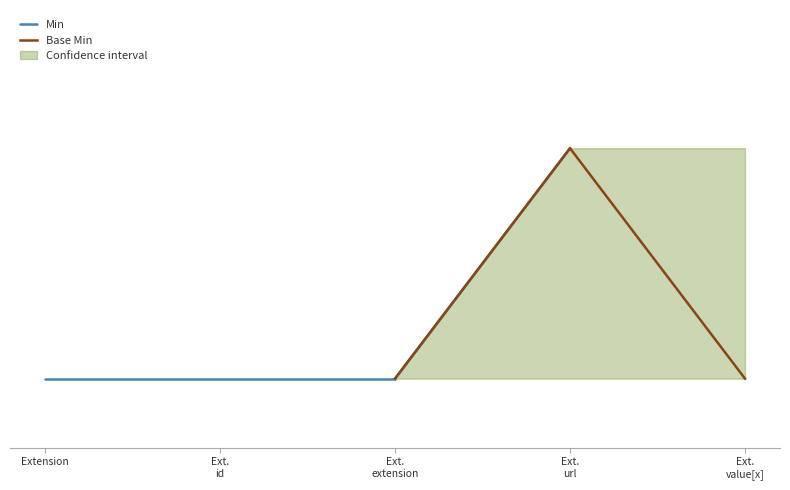

Read the Base Min value at Ext. url.

1